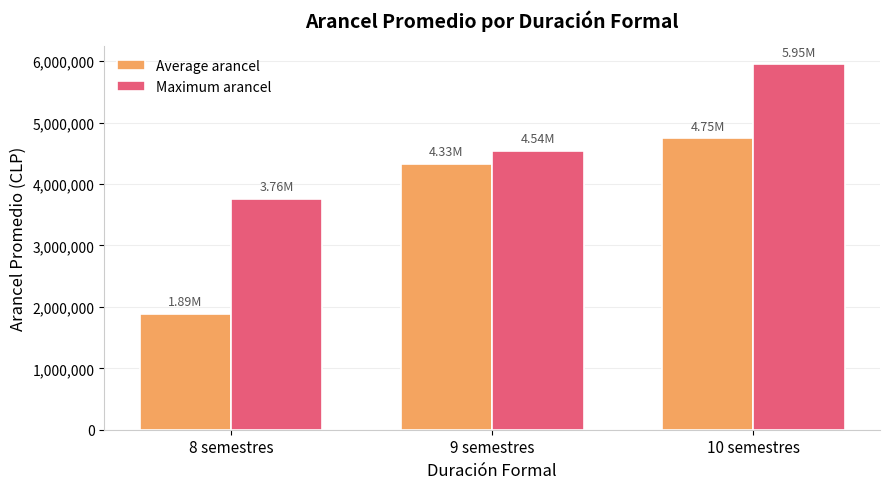

At which label does Average arancel reach its minimum?

8 semestres